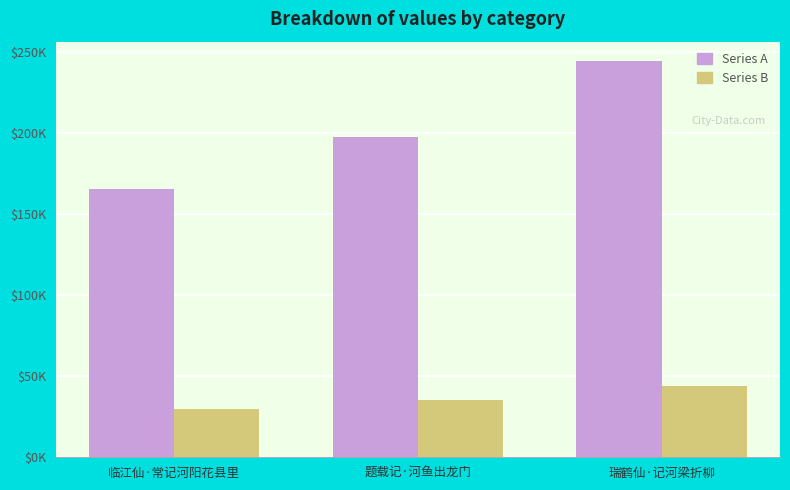

What is the difference between the maximum and minimum values in the Series B series?

14159.3